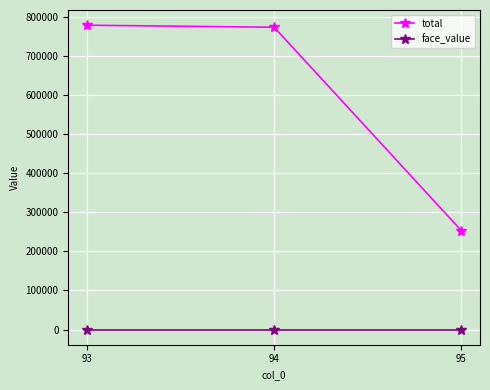

The value of total at 93 is 321863. True or false?

False